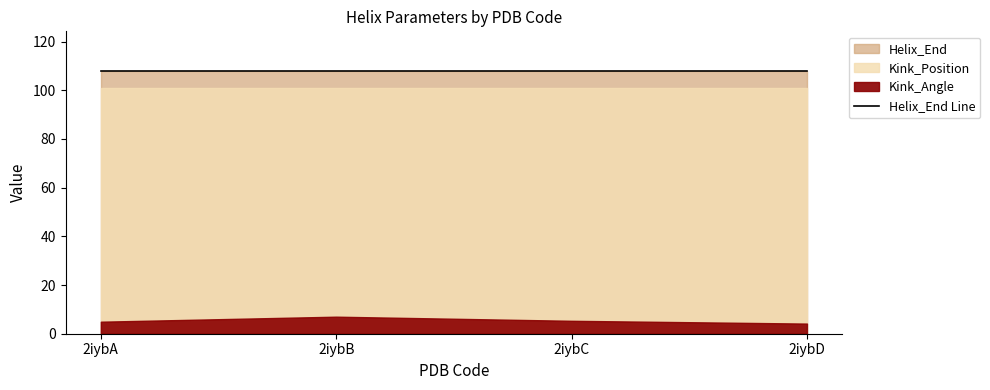

What is the sum of the Helix_End values at 2iybC and 2iybD?

216.0